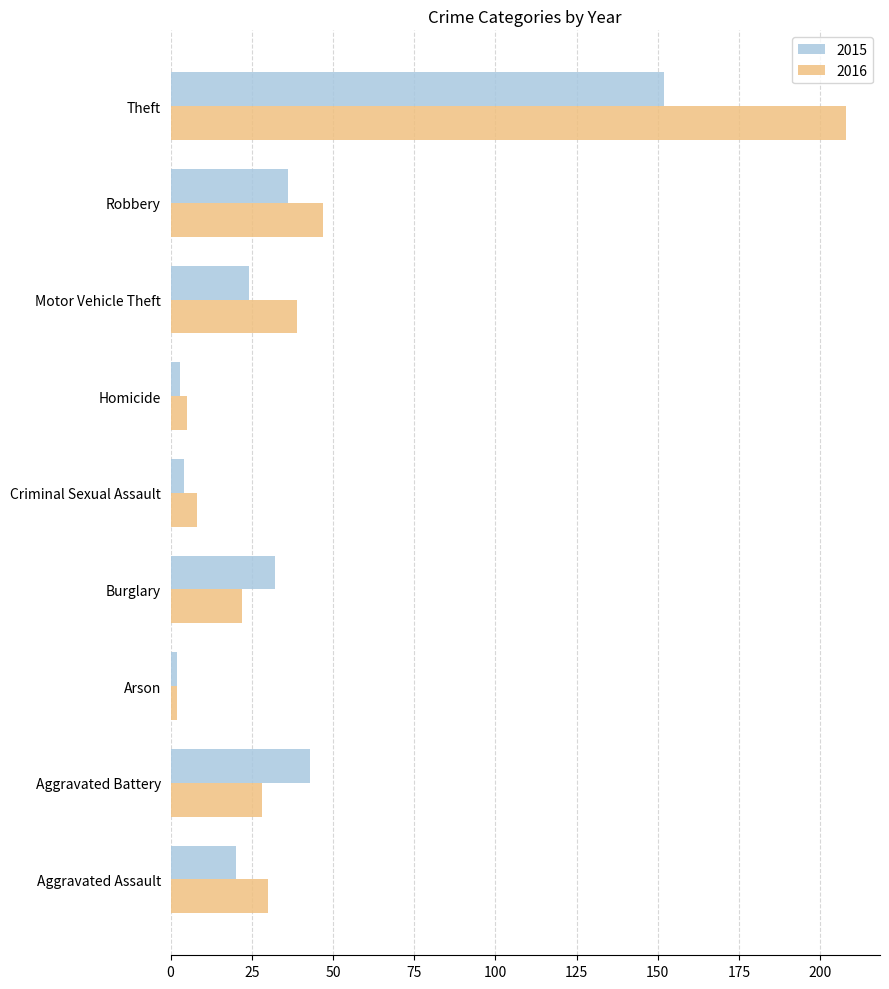

Is the value of 2016 at Theft greater than the value of 2015 at Theft?

Yes